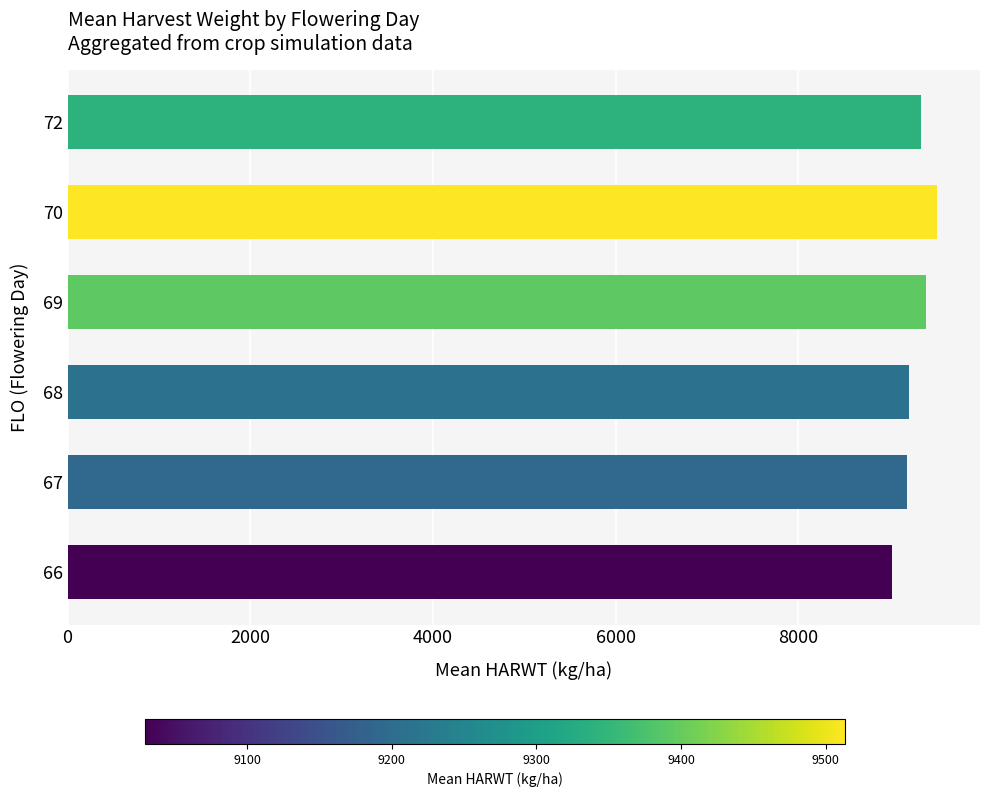

The value at 70 is 15095.9. True or false?

False